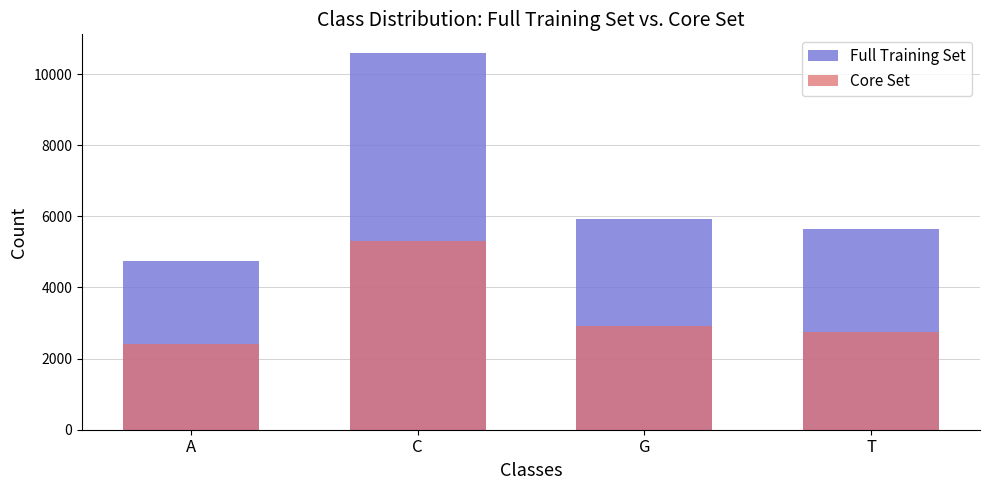

The Core Set series shows 2412 at A. True or false?

True